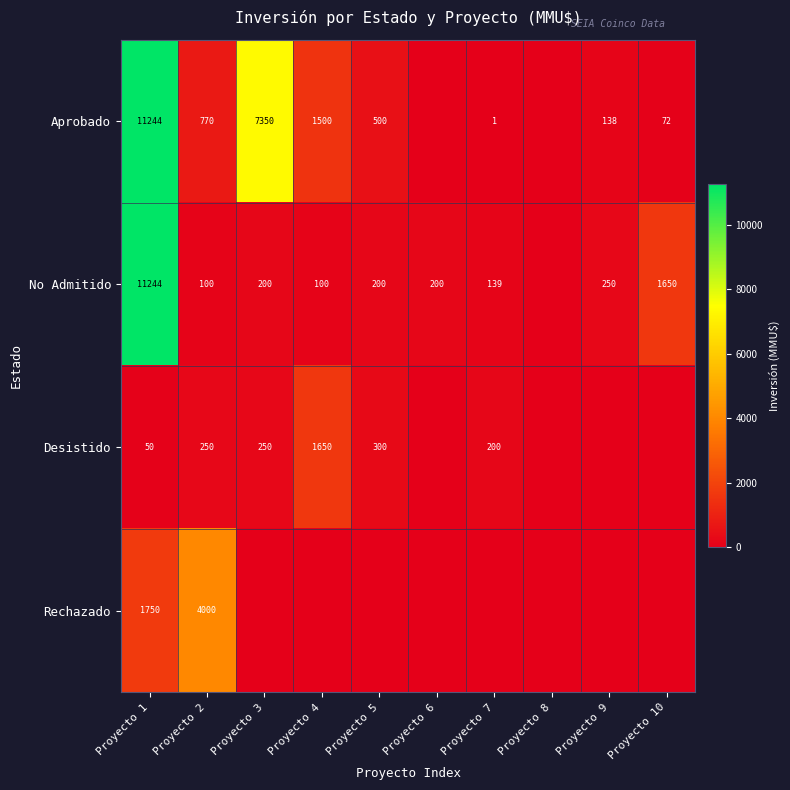

The Aprobado series shows 138 at Proyecto 9. True or false?

True